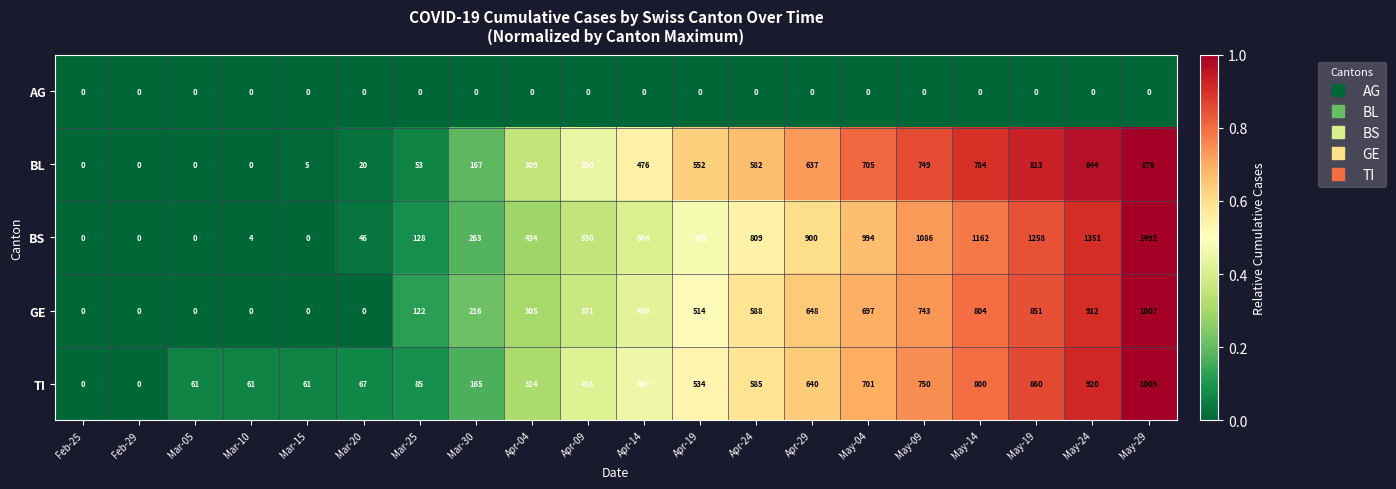

What is the average value of the GE series?

410